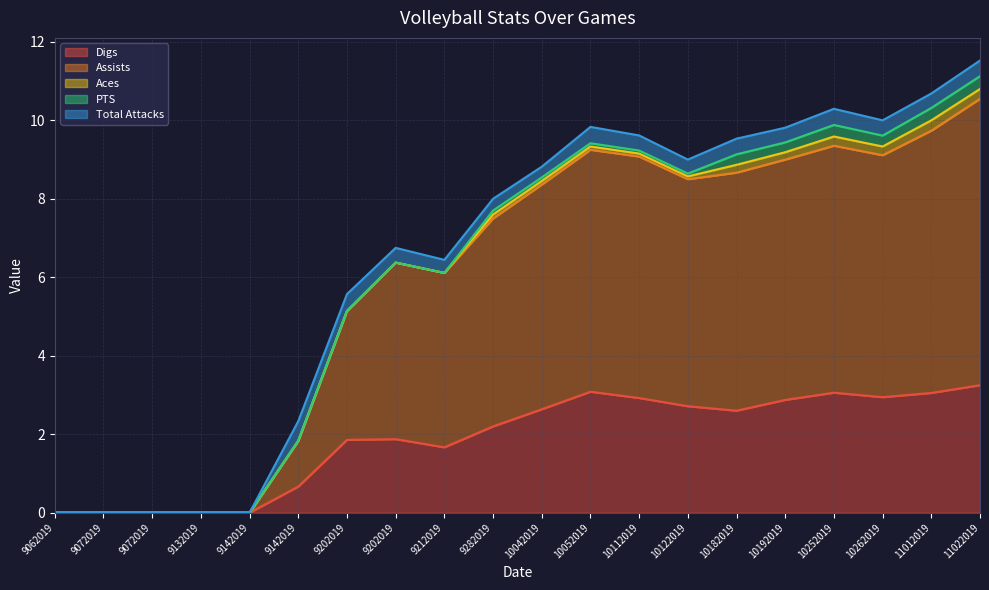

True or false: Aces and Digs intersect in this chart.

False